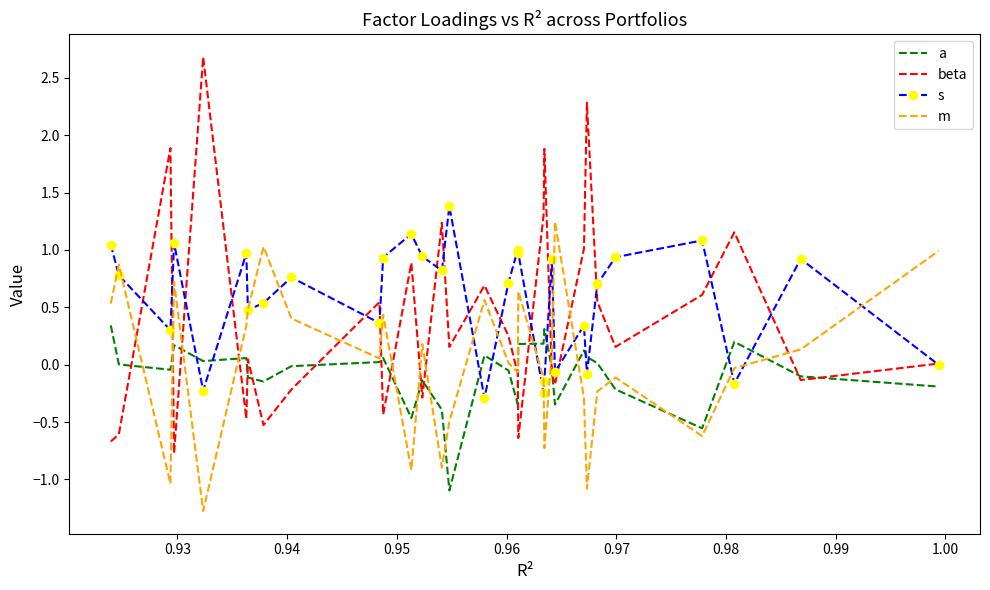

What is the minimum value shown in the chart?

-1.3